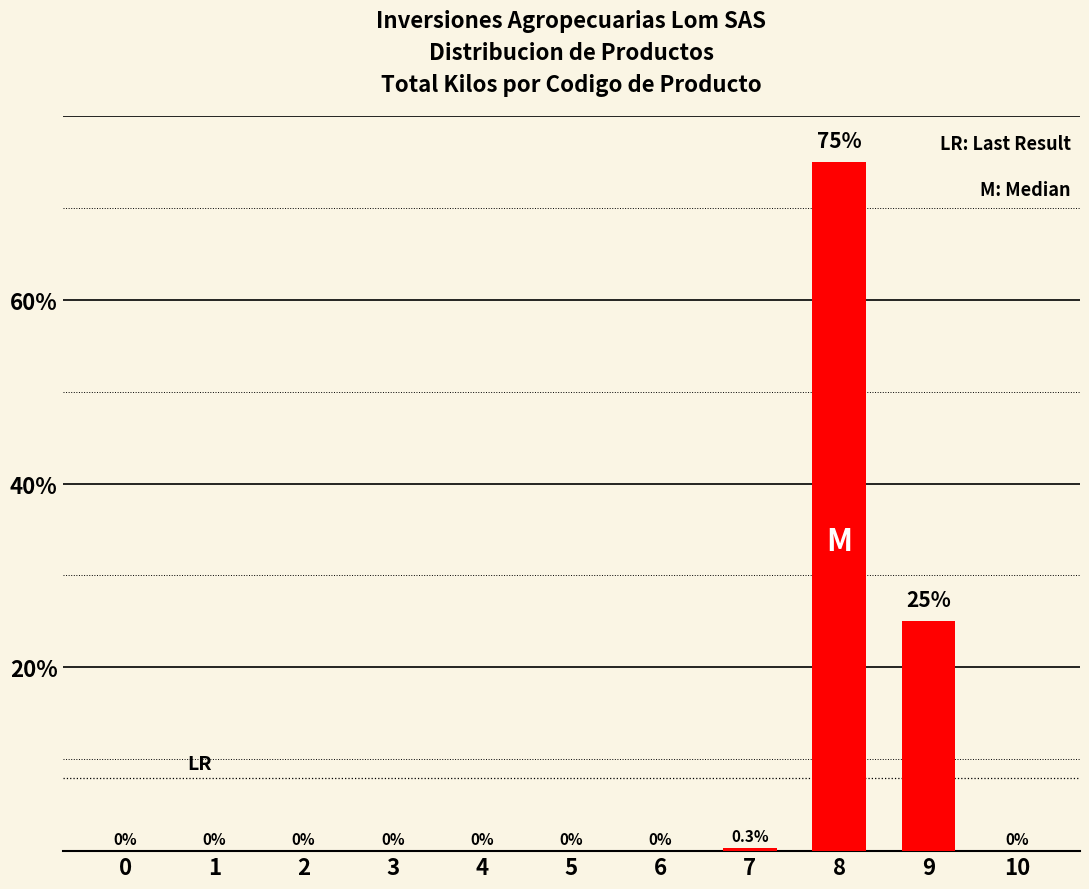

What is the change in value from 1 to 9?

+25.0